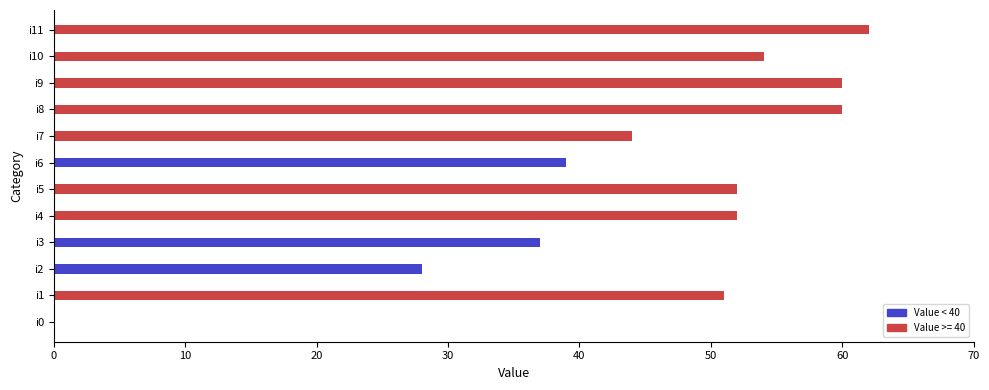

Which category has the highest value across all series?

i11